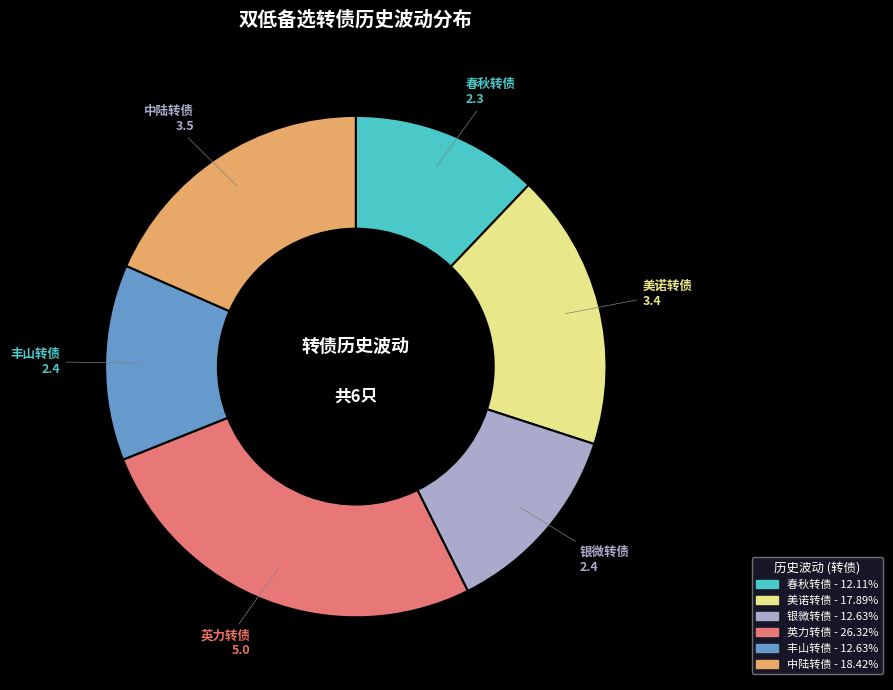

Is it true that 丰山转债 is 13% of the pie?

True